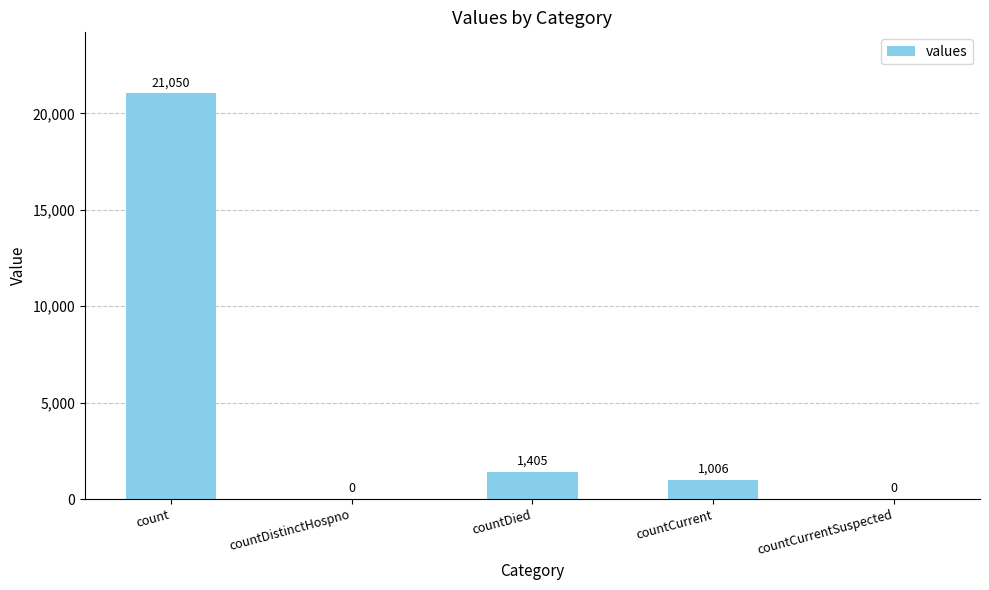

Are the bars horizontal?

No